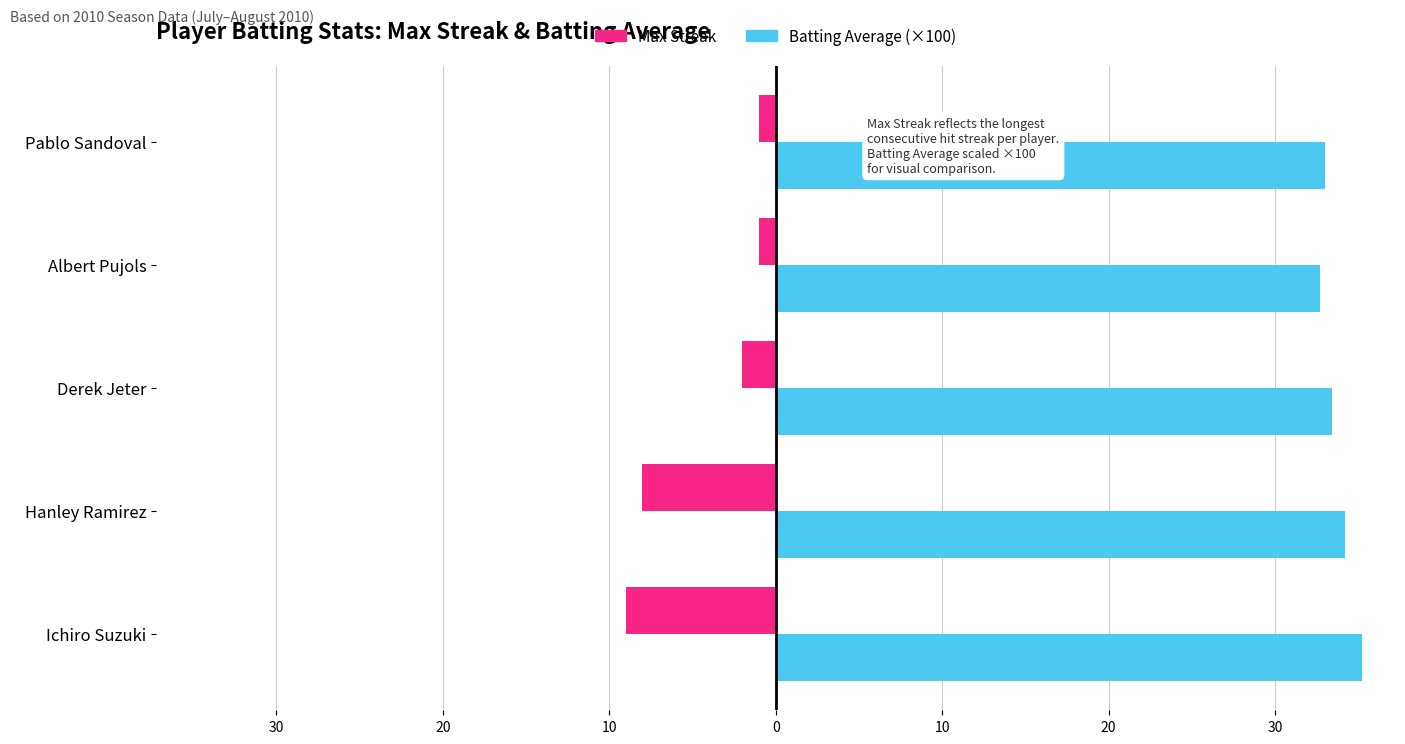

What is the difference between the maximum and minimum values in the Batting Average (×100) series?

2.5